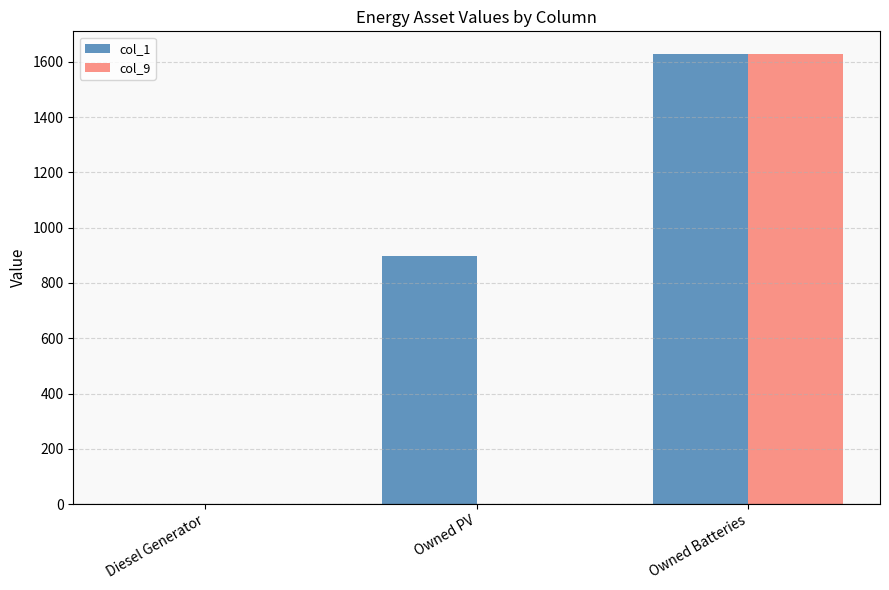

Reading right to left, what are all the values shown in this chart?

col_1: 1629	897	0
col_9: 1629	0	0